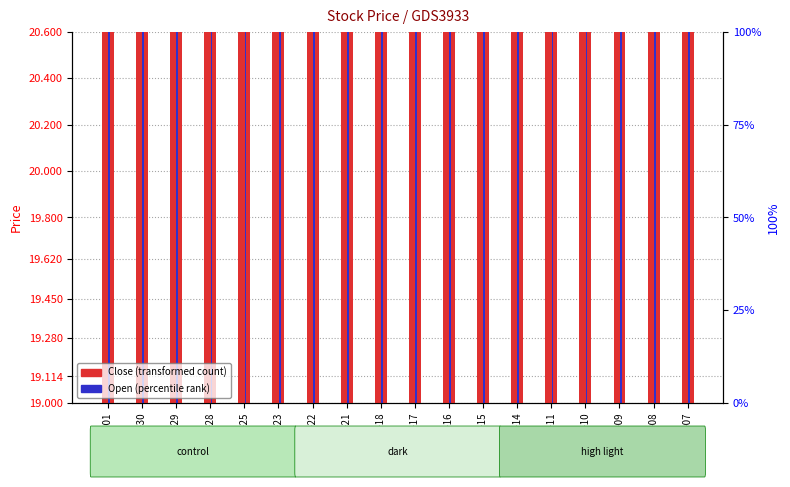

How many groups of bars are there?

18